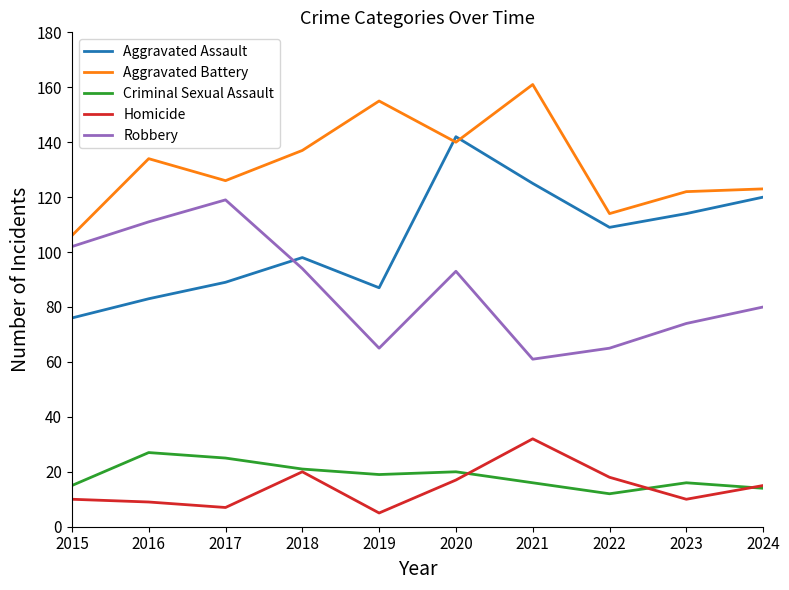

At which category is the sum across all series the highest?

2020